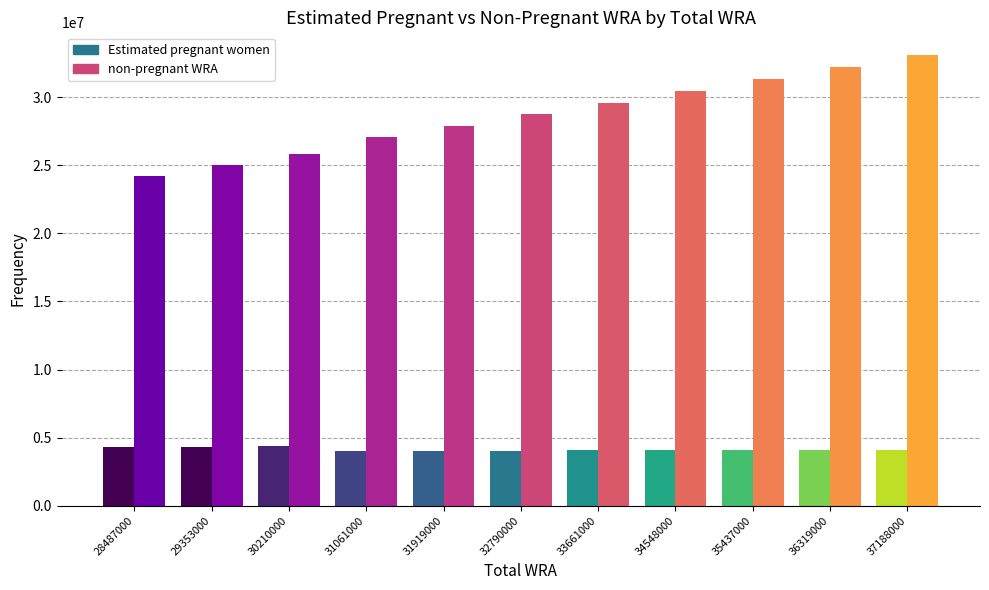

Which series has the largest total across all categories?

non-pregnant WRA